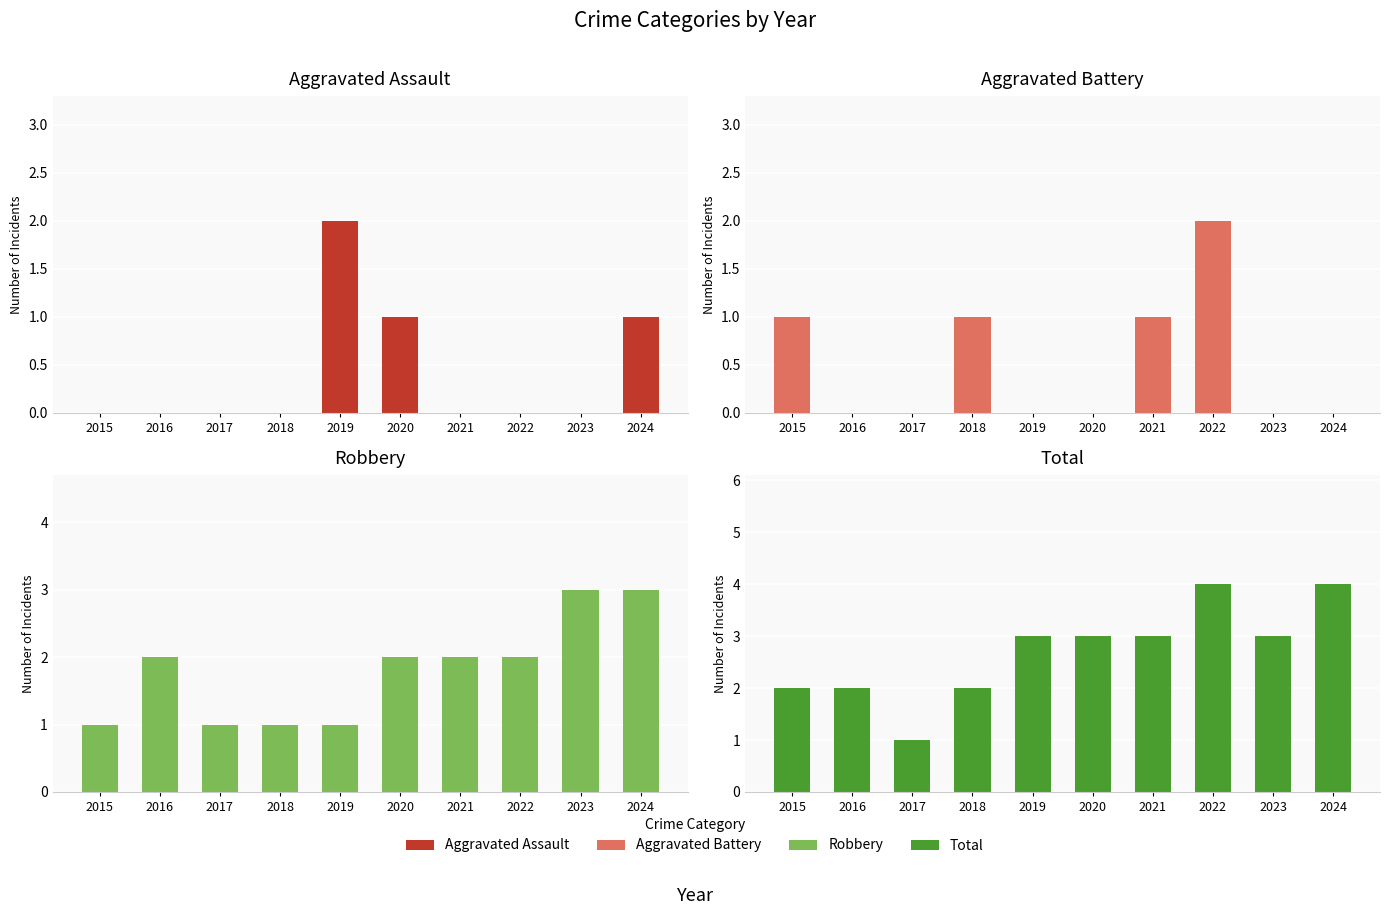

How many Total values are between 2 and 3?

7